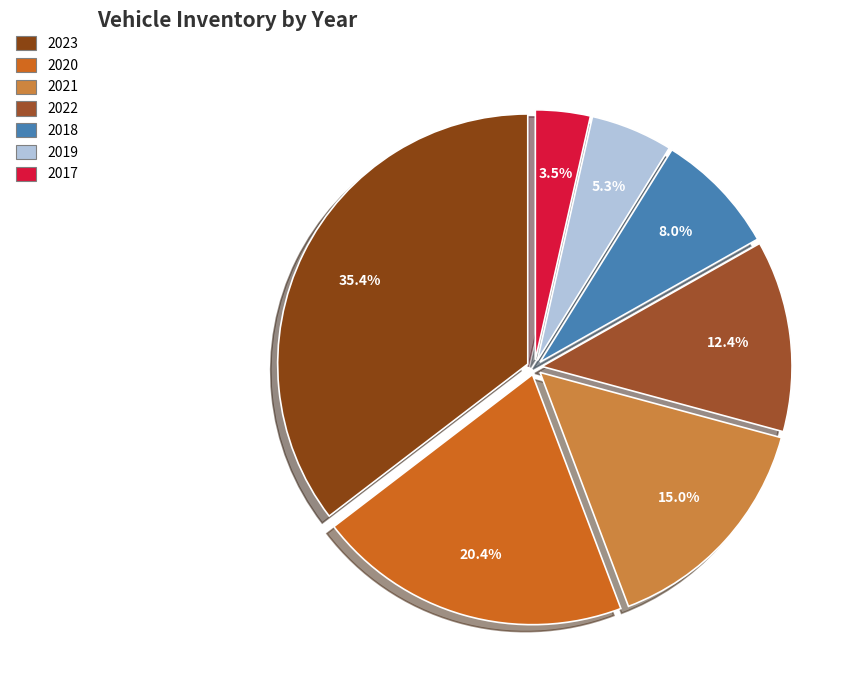

The 2020 slice represents 28% of the pie. True or false?

False